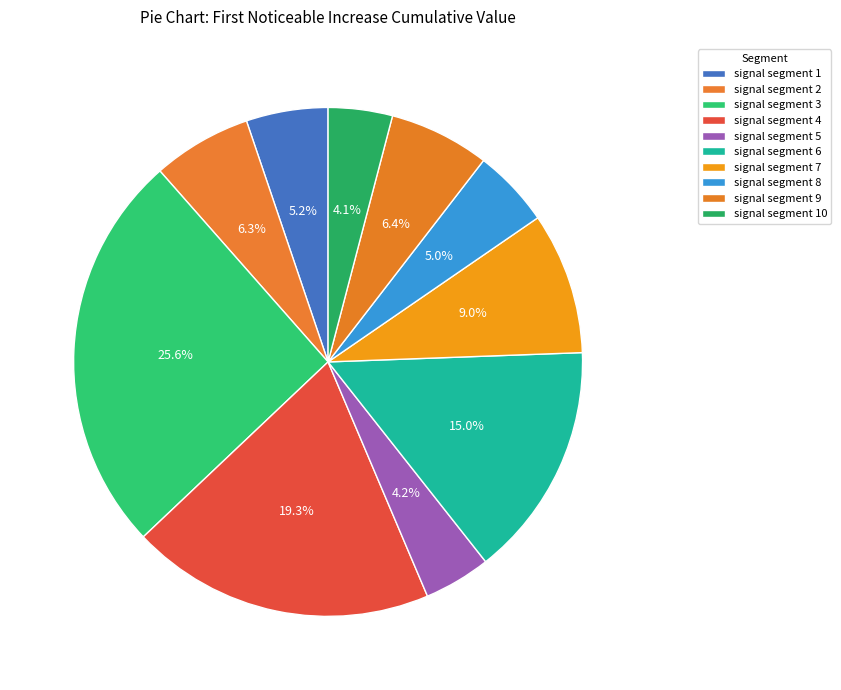

How many segments does this pie chart have?

10